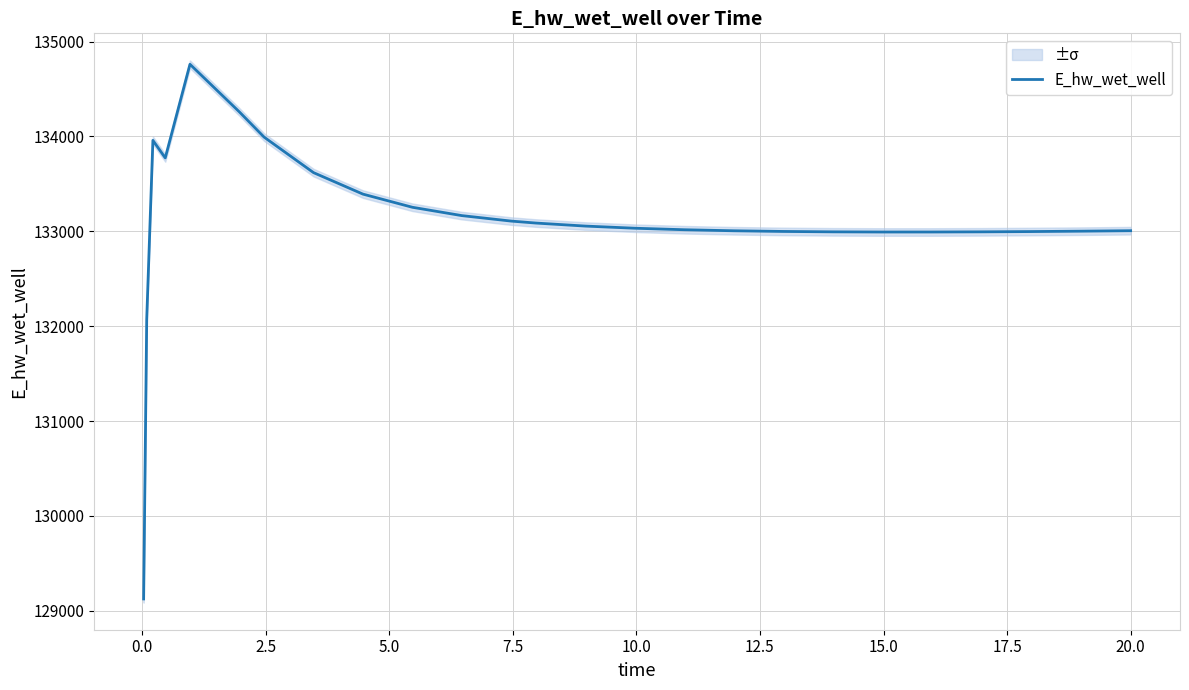

What is the lowest value of the E_hw_wet_well series?

129124.5